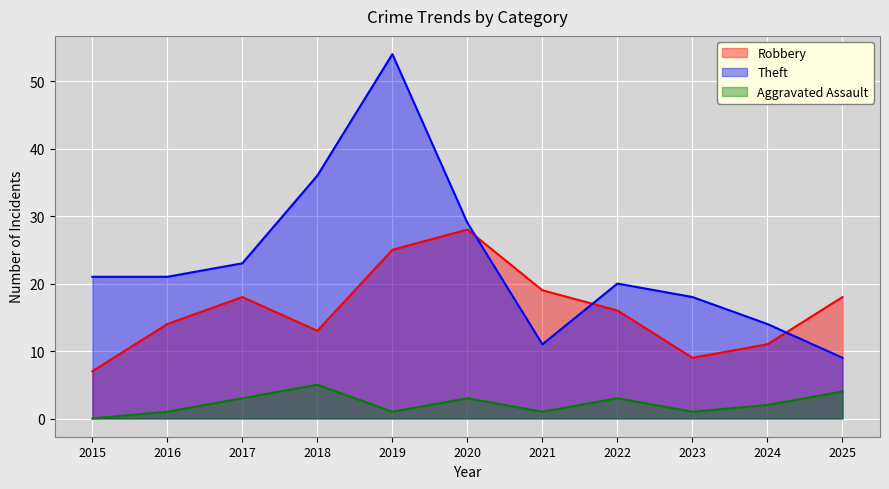

The Robbery series shows 15 at 2019. True or false?

False